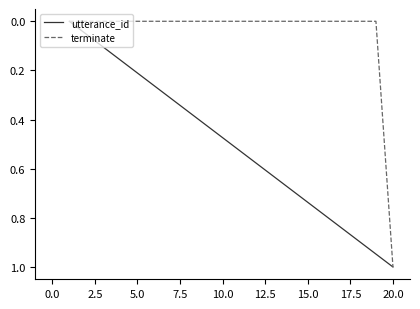

Which series has the largest total across all categories?

utterance_id